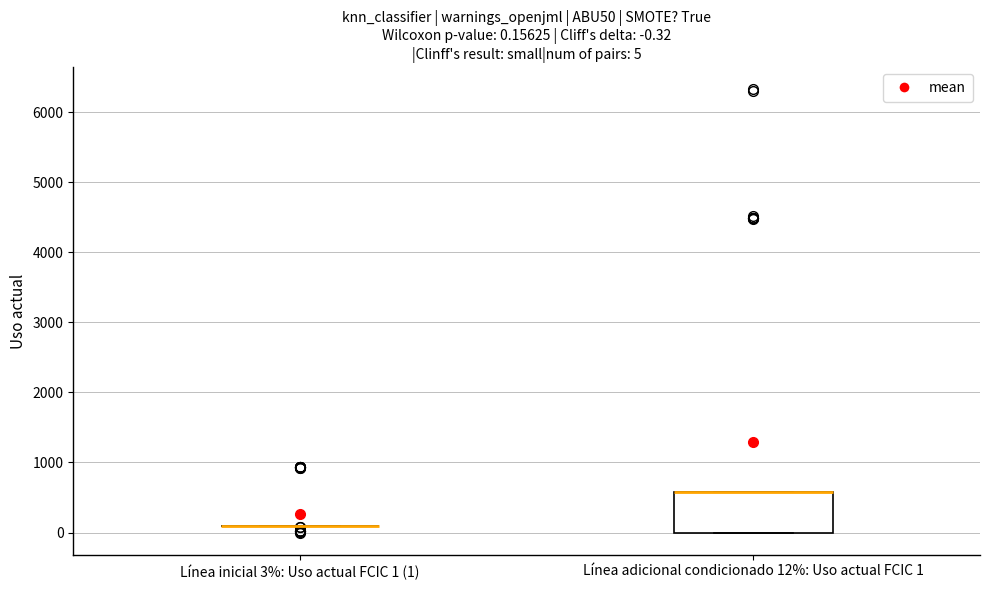

Which box is the tallest, from its lower edge to its upper edge?

Línea adicional condicionado 12%: Uso actual FCIC 1